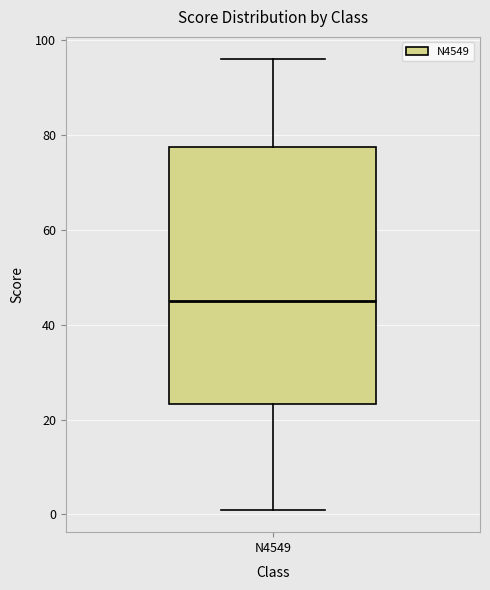

Where is the upper edge of the box for N4549 on the y-axis? The values are not printed on the chart, so give them approximately, as read against the axis.

78